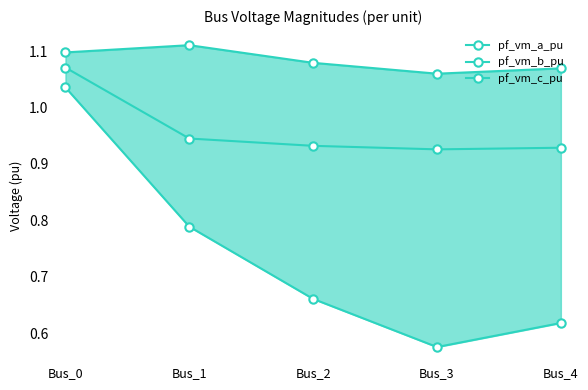

What are all the series names shown in the legend?

pf_vm_a_pu, pf_vm_b_pu, pf_vm_c_pu